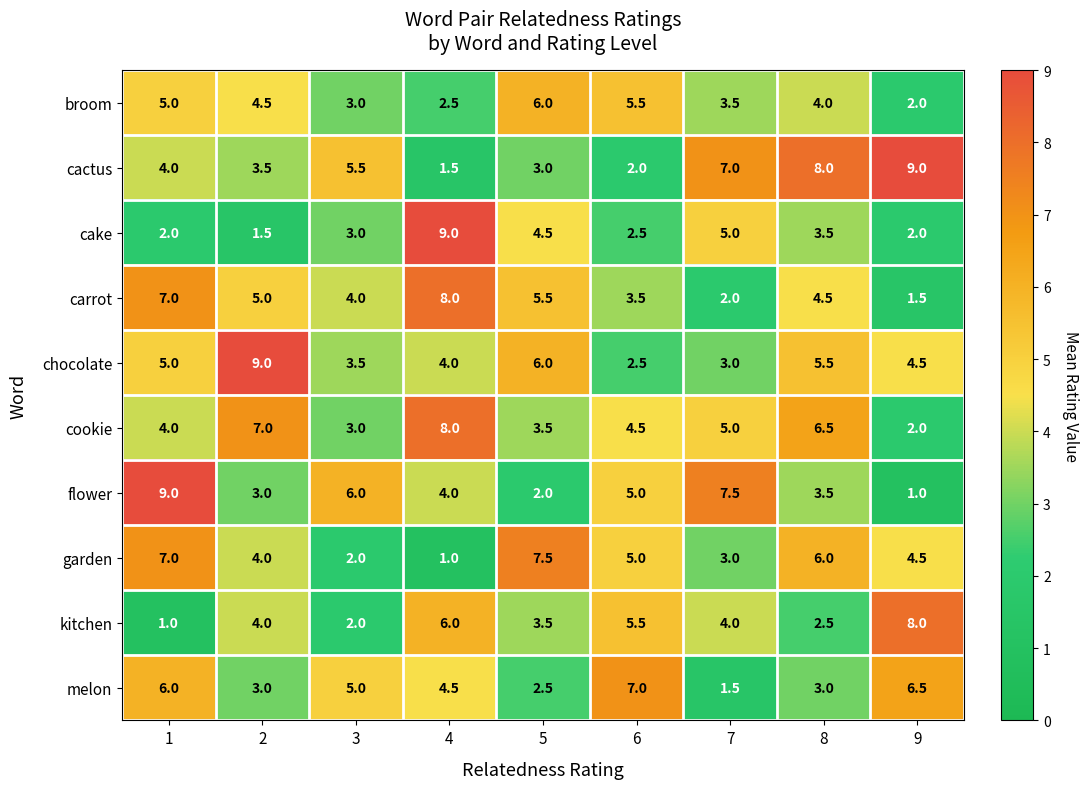

True or false: melon has a value of 1.9 at 3.

False